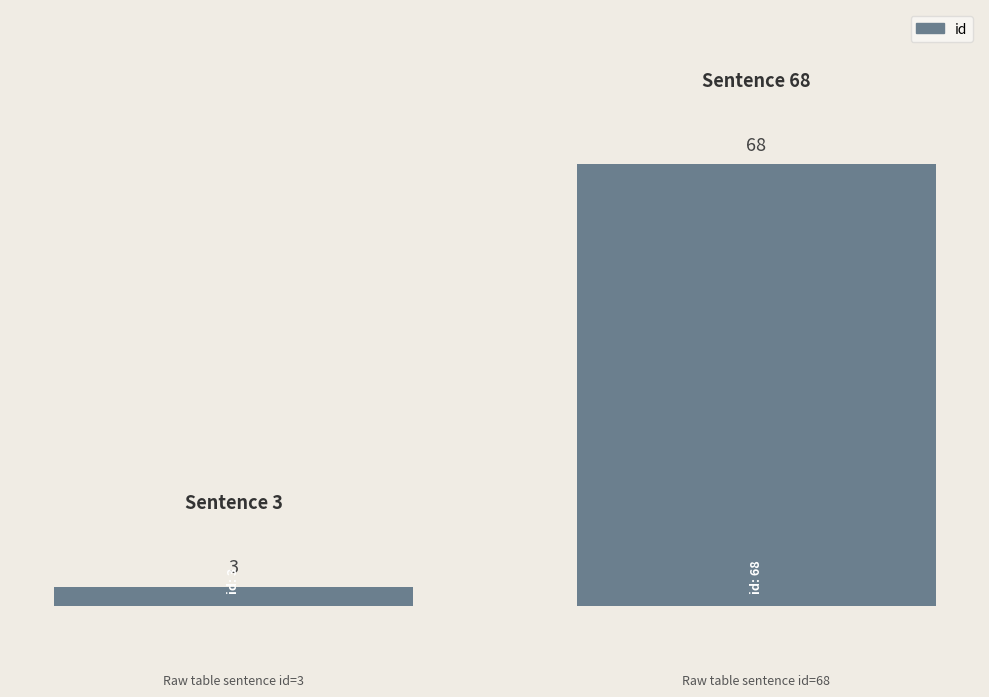

What is the sum of all values?

71